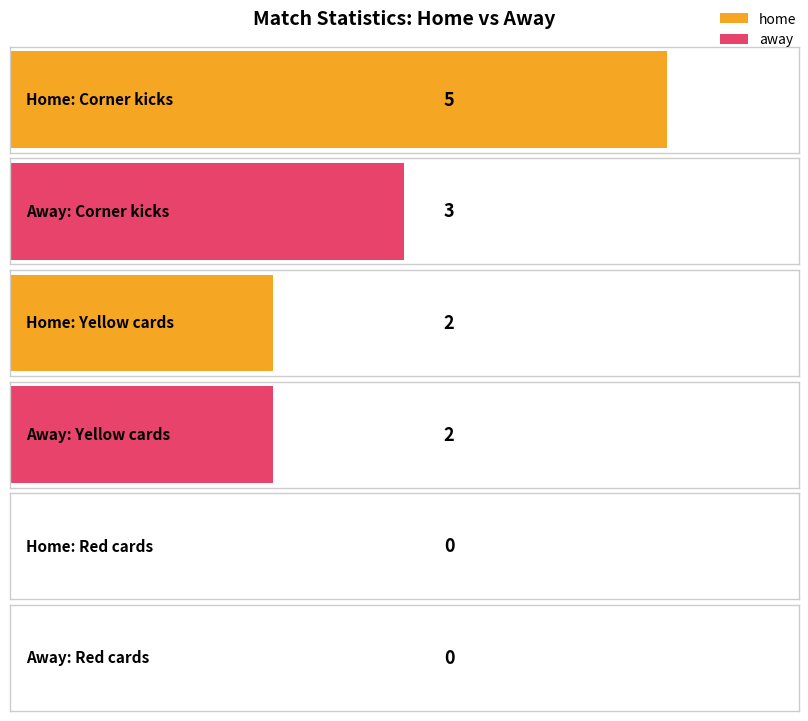

What is the total value across all series at Yellow cards?

4